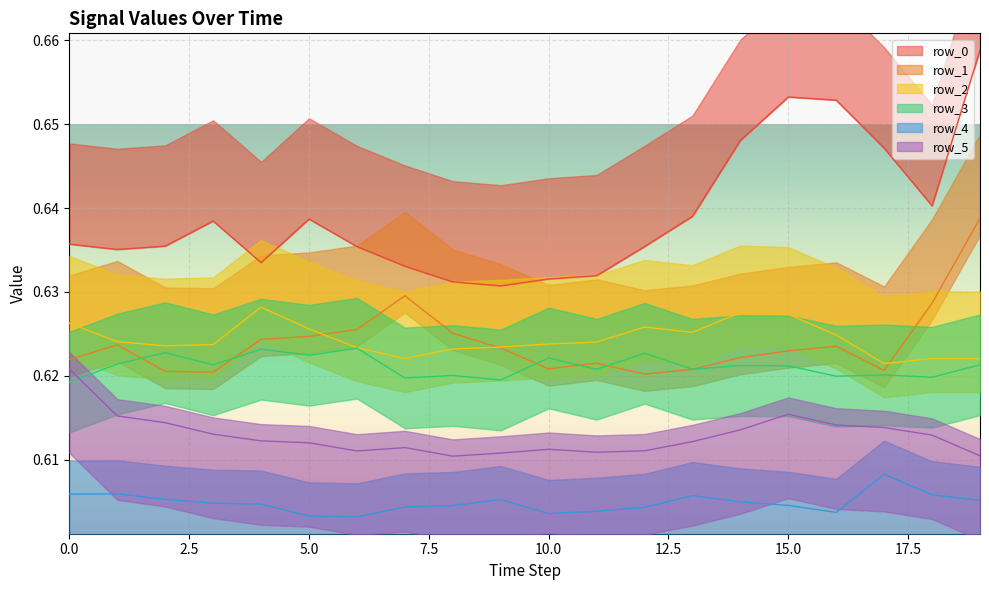

Reading right to left, what are all the values shown in this chart?

row_0: 19=0.7	18=0.6	17=0.6	16=0.7	15=0.7	14=0.6	13=0.6	12=0.6	11=0.6	10=0.6	9=0.6	8=0.6	7=0.6	6=0.6	5=0.6	4=0.6	3=0.6	2=0.6	1=0.6	0=0.6
row_1: 19=0.6	18=0.6	17=0.6	16=0.6	15=0.6	14=0.6	13=0.6	12=0.6	11=0.6	10=0.6	9=0.6	8=0.6	7=0.6	6=0.6	5=0.6	4=0.6	3=0.6	2=0.6	1=0.6	0=0.6
row_2: 19=0.6	18=0.6	17=0.6	16=0.6	15=0.6	14=0.6	13=0.6	12=0.6	11=0.6	10=0.6	9=0.6	8=0.6	7=0.6	6=0.6	5=0.6	4=0.6	3=0.6	2=0.6	1=0.6	0=0.6
row_3: 19=0.6	18=0.6	17=0.6	16=0.6	15=0.6	14=0.6	13=0.6	12=0.6	11=0.6	10=0.6	9=0.6	8=0.6	7=0.6	6=0.6	5=0.6	4=0.6	3=0.6	2=0.6	1=0.6	0=0.6
row_4: 19=0.6	18=0.6	17=0.6	16=0.6	15=0.6	14=0.6	13=0.6	12=0.6	11=0.6	10=0.6	9=0.6	8=0.6	7=0.6	6=0.6	5=0.6	4=0.6	3=0.6	2=0.6	1=0.6	0=0.6
row_5: 19=0.6	18=0.6	17=0.6	16=0.6	15=0.6	14=0.6	13=0.6	12=0.6	11=0.6	10=0.6	9=0.6	8=0.6	7=0.6	6=0.6	5=0.6	4=0.6	3=0.6	2=0.6	1=0.6	0=0.6